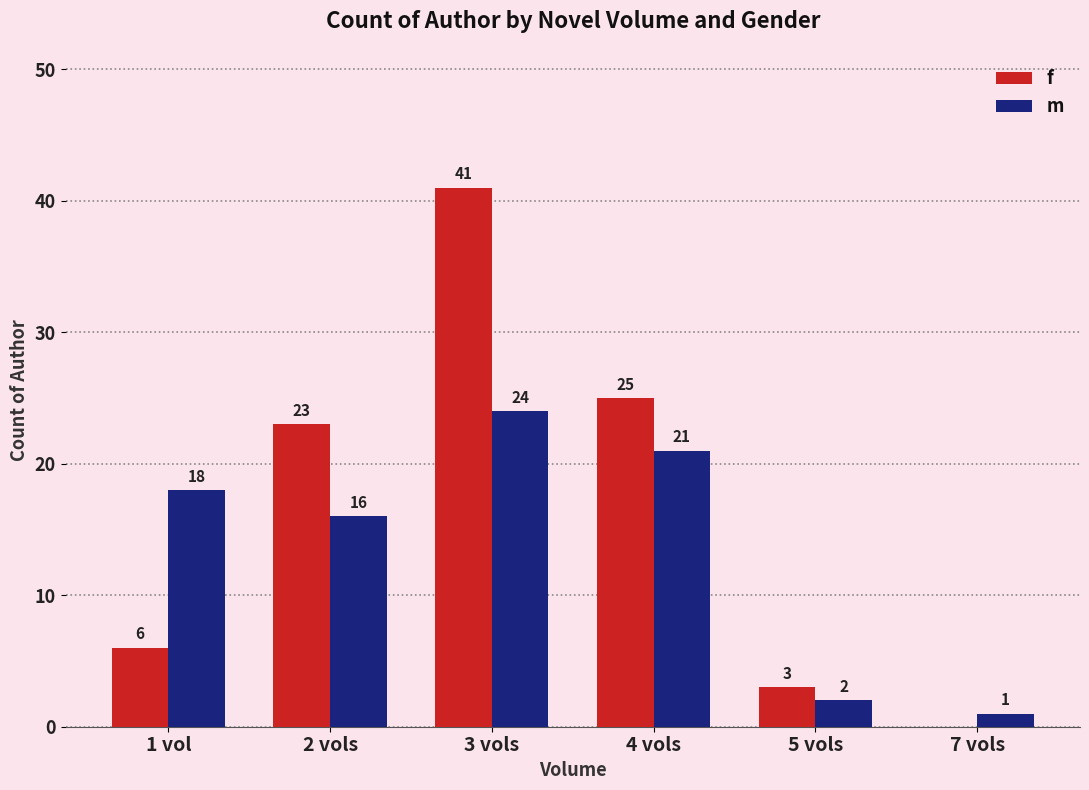

What is the greatest value displayed?

41